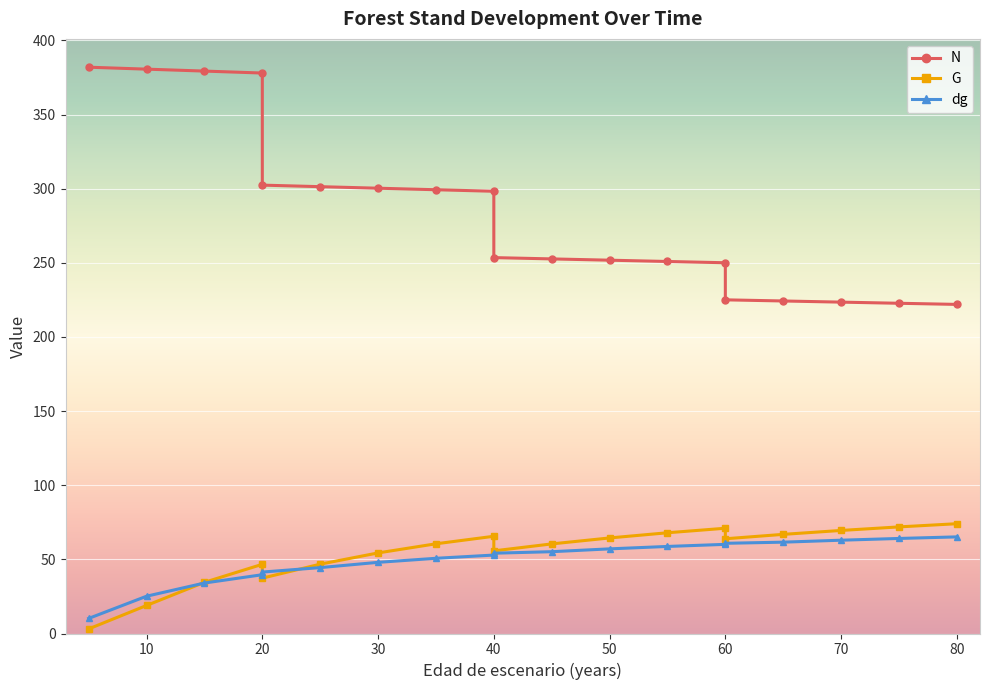

How many values in the N series exceed 253?

10